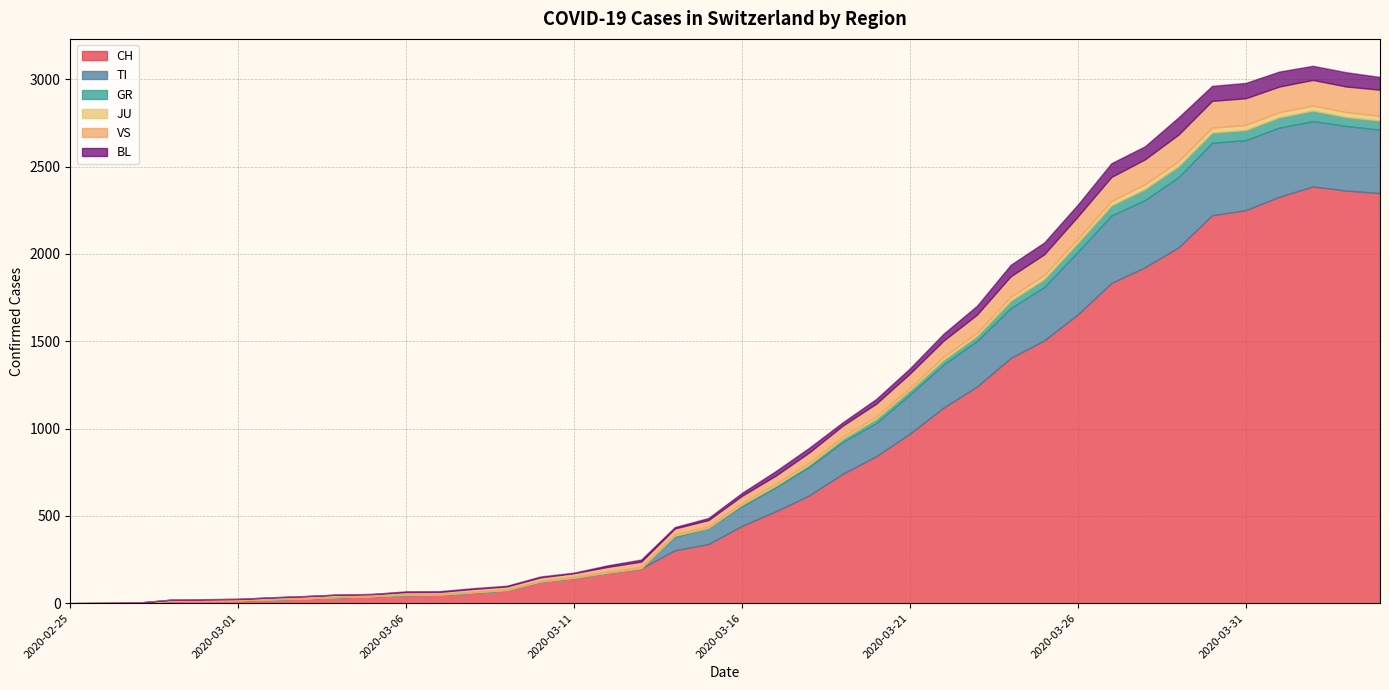

Reading left to right, what are all the values shown in this chart?

CH: 2020-02-25=0	2020-02-26=1	2020-02-27=2	2020-02-28=13	2020-02-29=15	2020-03-01=16	2020-03-02=22	2020-03-03=27	2020-03-04=35	2020-03-05=39	2020-03-06=47	2020-03-07=48	2020-03-08=61	2020-03-09=74	2020-03-10=123	2020-03-11=145	2020-03-12=174	2020-03-13=200	2020-03-14=303	2020-03-15=339	2020-03-16=443	2020-03-17=526	2020-03-18=617	2020-03-19=741	2020-03-20=842	2020-03-21=971	2020-03-22=1120	2020-03-23=1241	2020-03-24=1404	2020-03-25=1505	2020-03-26=1654	2020-03-27=1834	2020-03-28=1924	2020-03-29=2038	2020-03-30=2222	2020-03-31=2251	2020-04-01=2328	2020-04-02=2387	2020-04-03=2363	2020-04-04=2349
TI: 2020-02-25=0	2020-02-26=0	2020-02-27=0	2020-02-28=0	2020-02-29=0	2020-03-01=0	2020-03-02=0	2020-03-03=0	2020-03-04=0	2020-03-05=0	2020-03-06=0	2020-03-07=0	2020-03-08=0	2020-03-09=0	2020-03-10=0	2020-03-11=0	2020-03-12=0	2020-03-13=0	2020-03-14=77	2020-03-15=92	2020-03-16=112	2020-03-17=137	2020-03-18=163	2020-03-19=182	2020-03-20=190	2020-03-21=224	2020-03-22=246	2020-03-23=261	2020-03-24=285	2020-03-25=306	2020-03-26=358	2020-03-27=386	2020-03-28=385	2020-03-29=402	2020-03-30=415	2020-03-31=401	2020-04-01=396	2020-04-02=374	2020-04-03=370	2020-04-04=363
GR: 2020-02-25=0	2020-02-26=0	2020-02-27=0	2020-02-28=0	2020-02-29=0	2020-03-01=0	2020-03-02=0	2020-03-03=0	2020-03-04=0	2020-03-05=0	2020-03-06=0	2020-03-07=0	2020-03-08=0	2020-03-09=0	2020-03-10=0	2020-03-11=0	2020-03-12=0	2020-03-13=0	2020-03-14=6	2020-03-15=0	2020-03-16=9	2020-03-17=9	2020-03-18=13	2020-03-19=18	2020-03-20=24	2020-03-21=24	2020-03-22=27	2020-03-23=29	2020-03-24=43	2020-03-25=45	2020-03-26=52	2020-03-27=58	2020-03-28=63	2020-03-29=63	2020-03-30=58	2020-03-31=58	2020-04-01=59	2020-04-02=60	2020-04-03=51	2020-04-04=52
JU: 2020-02-25=0	2020-02-26=0	2020-02-27=1	2020-02-28=1	2020-02-29=1	2020-03-01=1	2020-03-02=1	2020-03-03=1	2020-03-04=1	2020-03-05=2	2020-03-06=5	2020-03-07=5	2020-03-08=5	2020-03-09=5	2020-03-10=5	2020-03-11=6	2020-03-12=6	2020-03-13=8	2020-03-14=8	2020-03-15=9	2020-03-16=9	2020-03-17=11	2020-03-18=11	2020-03-19=12	2020-03-20=14	2020-03-21=13	2020-03-22=18	2020-03-23=18	2020-03-24=22	2020-03-25=23	2020-03-26=22	2020-03-27=25	2020-03-28=27	2020-03-29=28	2020-03-30=28	2020-03-31=29	2020-04-01=29	2020-04-02=29	2020-04-03=28	2020-04-04=27
VS: 2020-02-25=0	2020-02-26=0	2020-02-27=0	2020-02-28=6	2020-02-29=6	2020-03-01=7	2020-03-02=10	2020-03-03=12	2020-03-04=13	2020-03-05=11	2020-03-06=12	2020-03-07=12	2020-03-08=16	2020-03-09=17	2020-03-10=20	2020-03-11=21	2020-03-12=28	2020-03-13=30	2020-03-14=34	2020-03-15=36	2020-03-16=42	2020-03-17=47	2020-03-18=59	2020-03-19=64	2020-03-20=73	2020-03-21=83	2020-03-22=92	2020-03-23=104	2020-03-24=118	2020-03-25=119	2020-03-26=129	2020-03-27=138	2020-03-28=143	2020-03-29=153	2020-03-30=154	2020-03-31=153	2020-04-01=147	2020-04-02=147	2020-04-03=147	2020-04-04=150
BL: 2020-02-25=0	2020-02-26=0	2020-02-27=0	2020-02-28=0	2020-02-29=1	2020-03-01=1	2020-03-02=1	2020-03-03=1	2020-03-04=1	2020-03-05=1	2020-03-06=4	2020-03-07=4	2020-03-08=4	2020-03-09=4	2020-03-10=5	2020-03-11=3	2020-03-12=9	2020-03-13=12	2020-03-14=8	2020-03-15=12	2020-03-16=17	2020-03-17=26	2020-03-18=27	2020-03-19=19	2020-03-20=27	2020-03-21=30	2020-03-22=40	2020-03-23=51	2020-03-24=66	2020-03-25=68	2020-03-26=68	2020-03-27=79	2020-03-28=75	2020-03-29=99	2020-03-30=86	2020-03-31=88	2020-04-01=86	2020-04-02=81	2020-04-03=82	2020-04-04=73